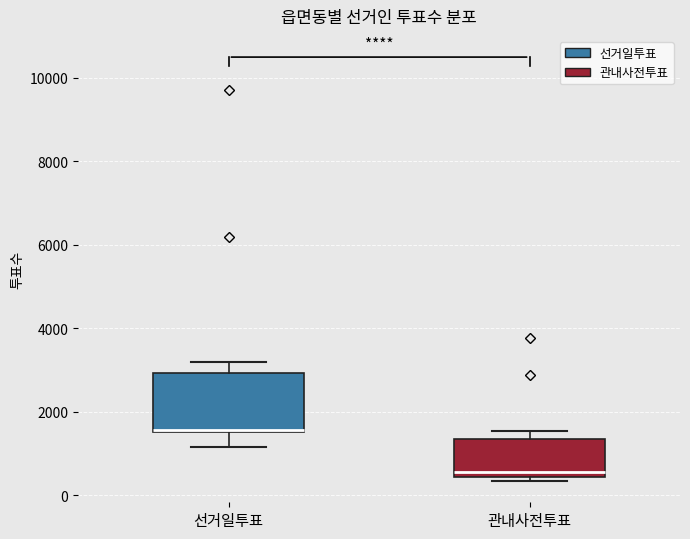

Where does the upper whisker of the box for 관내사전투표 end on the y-axis? The values are not printed on the chart, so give them approximately, as read against the axis.

1600